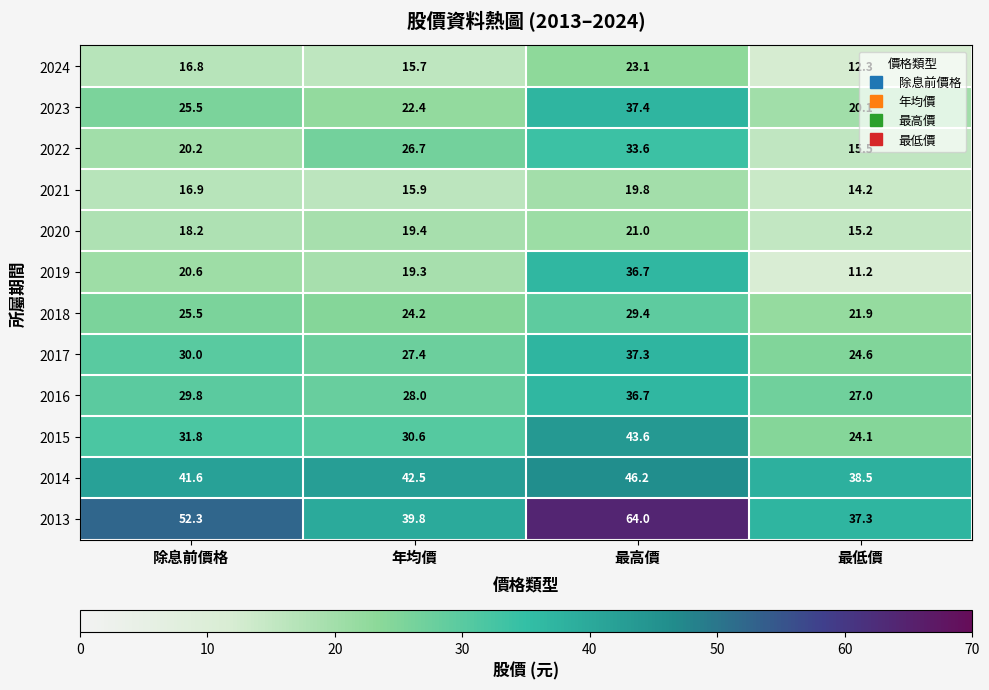

Which series has the largest total across all categories?

2013